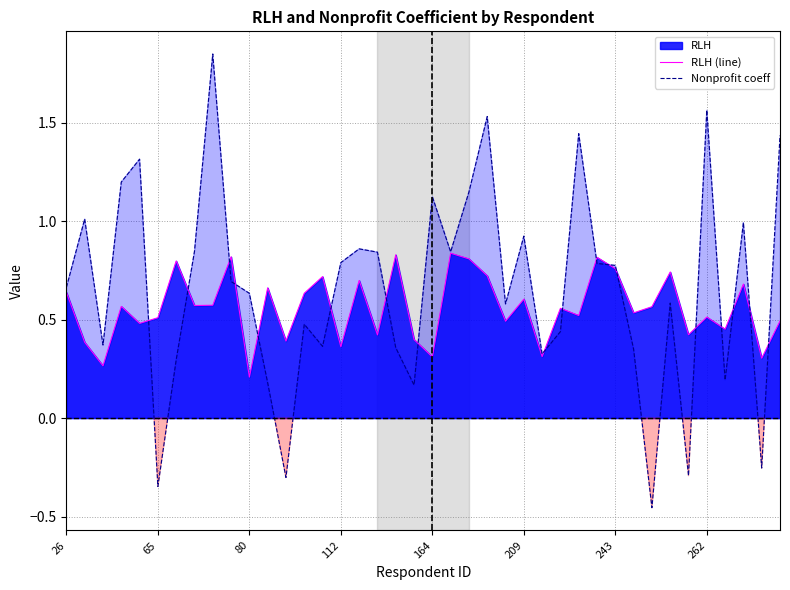

Is it true that RLH (line) equals 0.2 at 80?

True